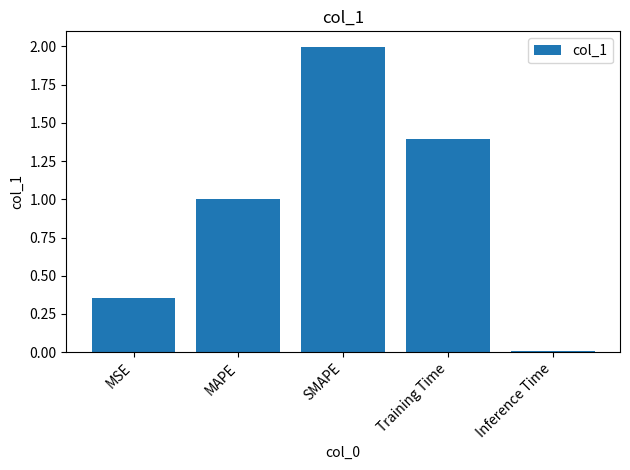

What value does the data have at SMAPE?

2.0